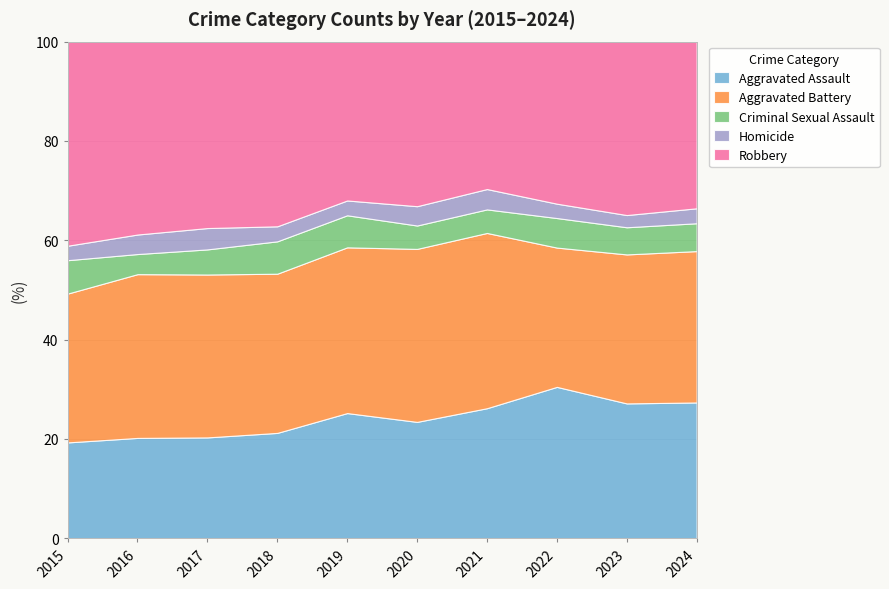

Between 2020 and 2022, which series saw the biggest shift?

Aggravated Battery